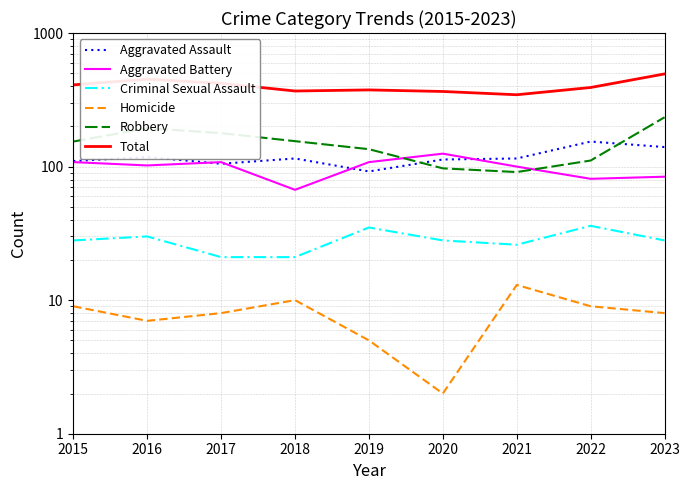

Where is Total nearest to the value 419?

2017